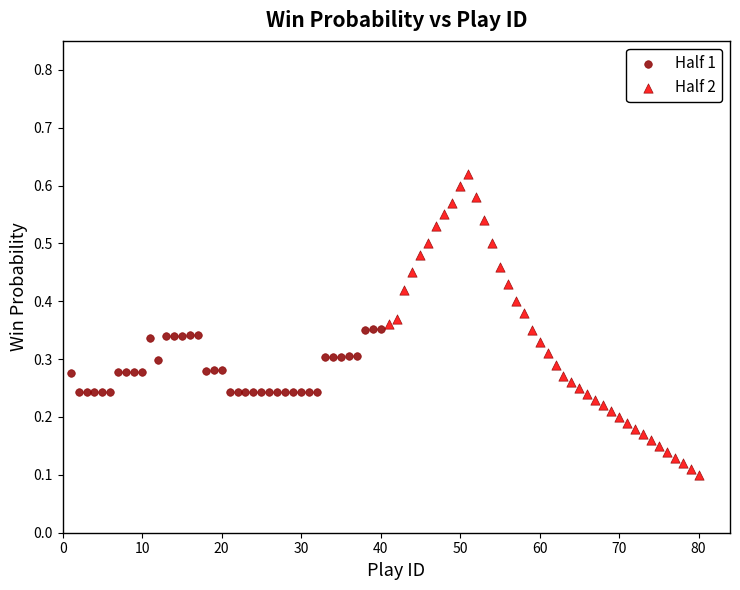

Which series reaches the minimum Y coordinate?

Half 2